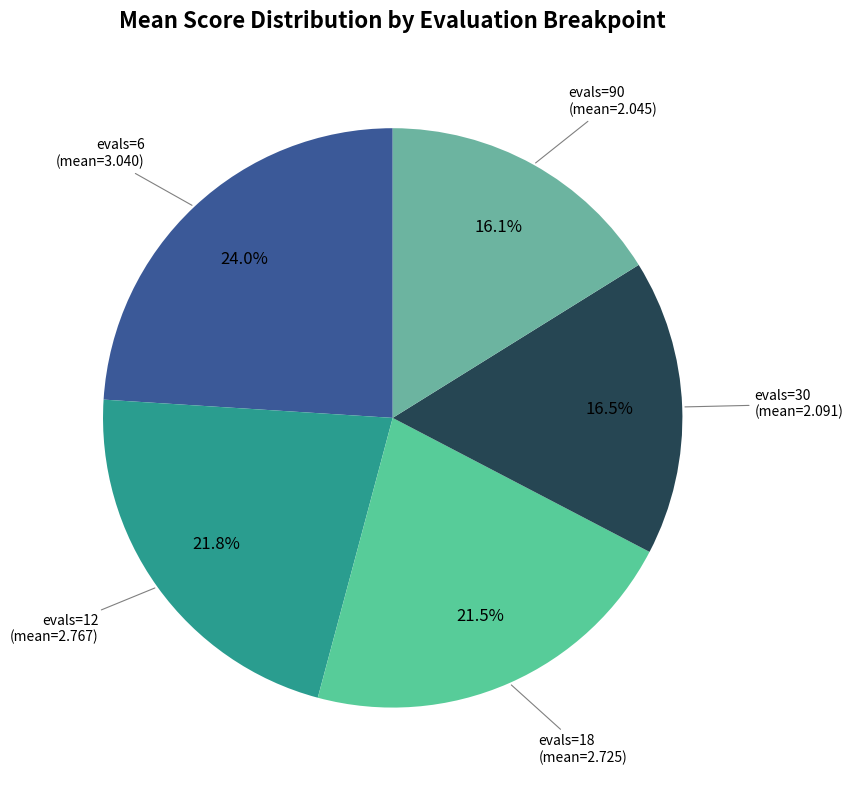

How many segments does this pie chart have?

5